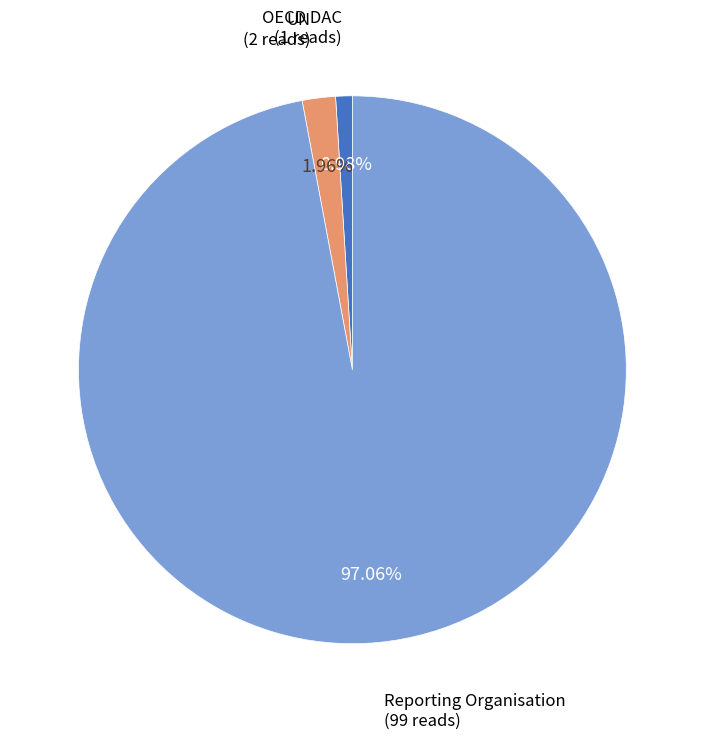

To the nearest percent, what percentage of the pie is UN?

2%